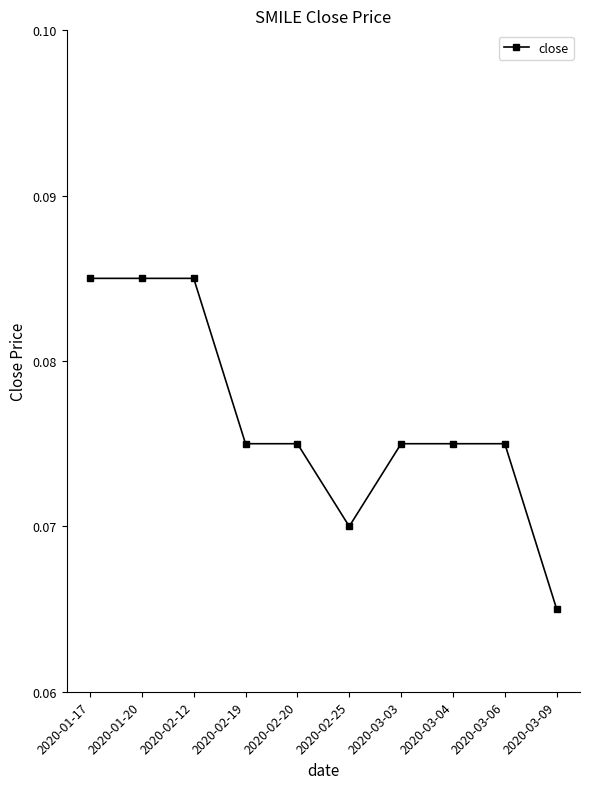

Which label corresponds to the smallest value in the chart?

2020-03-09